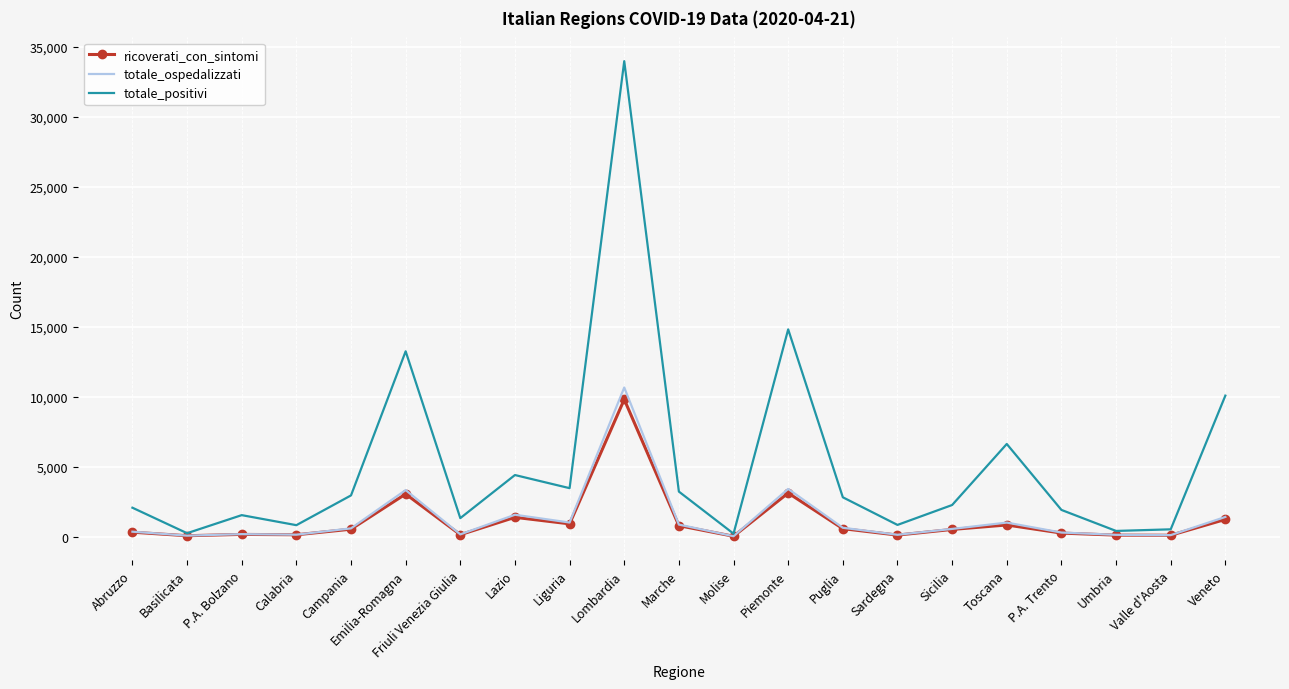

At which label is totale_ospedalizzati closest to 5342?

Piemonte